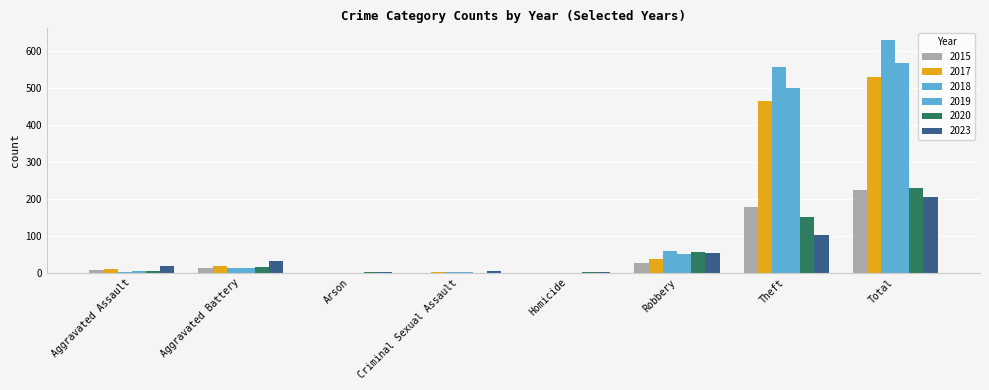

Reading left to right, list all the values displayed in this chart.

2015: Aggravated Assault=6	Aggravated Battery=12	Arson=0	Criminal Sexual Assault=0	Homicide=0	Robbery=27	Theft=179	Total=224
2017: Aggravated Assault=9	Aggravated Battery=17	Arson=0	Criminal Sexual Assault=1	Homicide=0	Robbery=38	Theft=465	Total=530
2018: Aggravated Assault=2	Aggravated Battery=11	Arson=0	Criminal Sexual Assault=1	Homicide=0	Robbery=58	Theft=559	Total=631
2019: Aggravated Assault=5	Aggravated Battery=13	Arson=0	Criminal Sexual Assault=1	Homicide=0	Robbery=49	Theft=502	Total=570
2020: Aggravated Assault=4	Aggravated Battery=16	Arson=1	Criminal Sexual Assault=0	Homicide=1	Robbery=55	Theft=152	Total=229
2023: Aggravated Assault=17	Aggravated Battery=30	Arson=1	Criminal Sexual Assault=3	Homicide=1	Robbery=52	Theft=102	Total=206